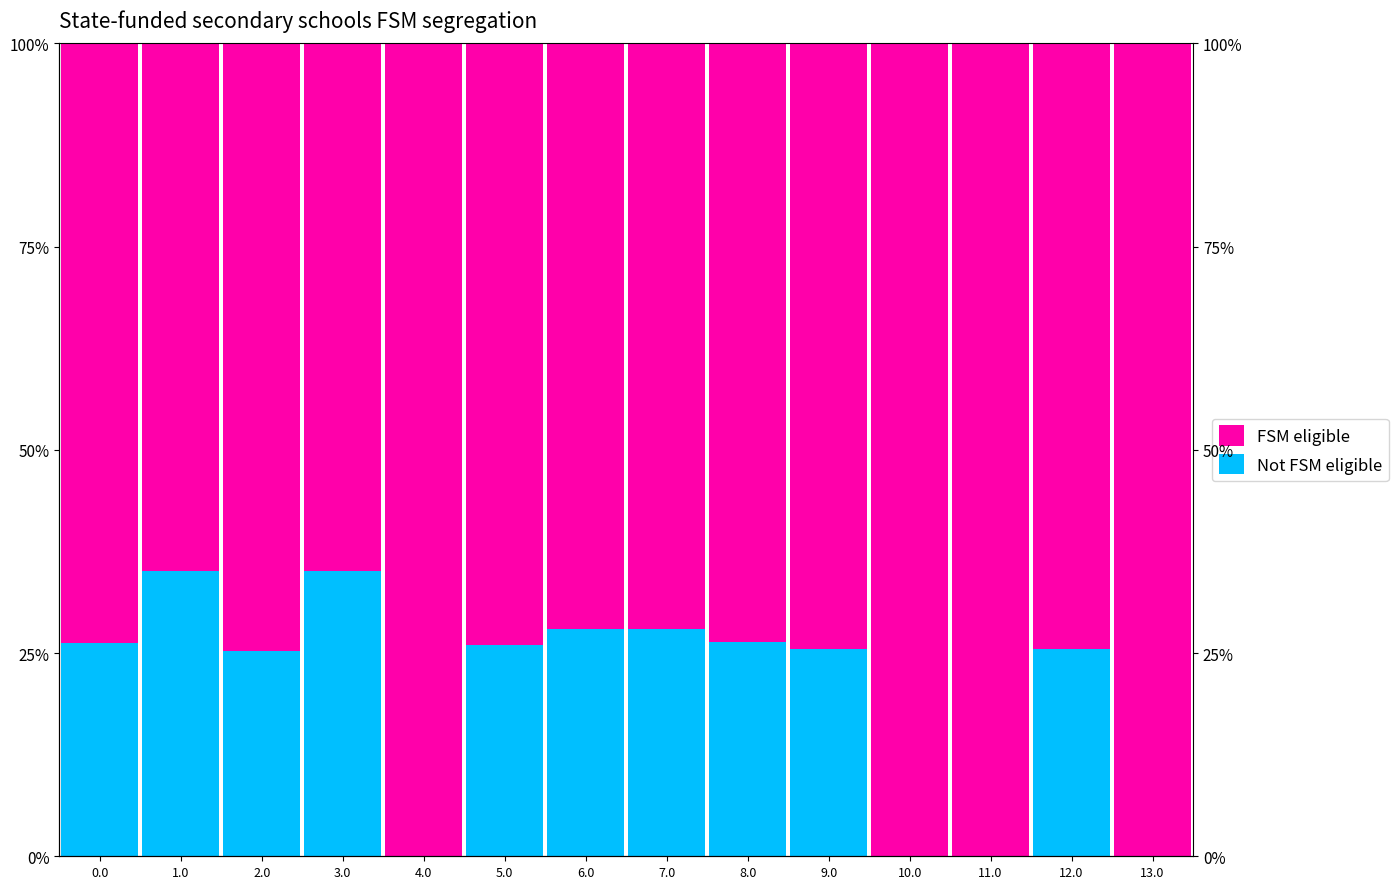

Reading left to right, extract all data points from this chart.

Not FSM eligible: 0.0=26.3	1.0=35.1	2.0=25.2	3.0=35.1	4.0=0.0	5.0=26.0	6.0=28.0	7.0=28.0	8.0=26.3	9.0=25.5	10.0=0.0	11.0=0.0	12.0=25.5	13.0=0.0
FSM eligible: 0.0=73.7	1.0=64.9	2.0=74.8	3.0=64.9	4.0=100.0	5.0=74.0	6.0=72.0	7.0=72.0	8.0=73.7	9.0=74.5	10.0=100.0	11.0=100.0	12.0=74.5	13.0=100.0